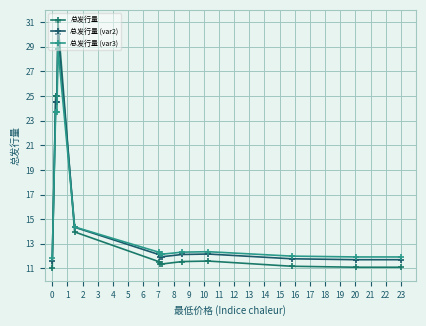

Count the number of data series in this chart.

3